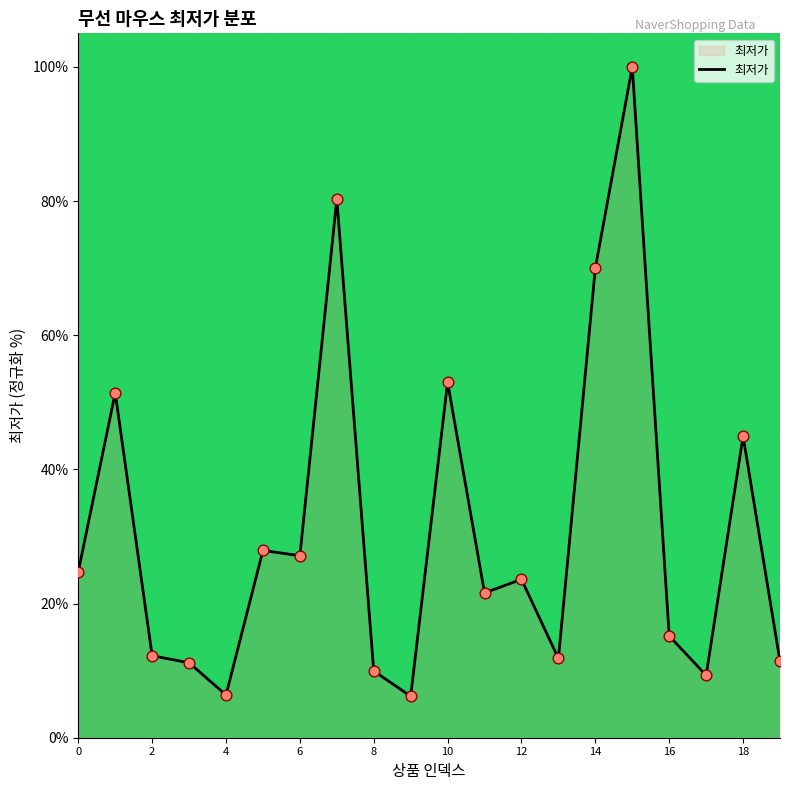

What is the difference between the maximum and minimum values?

93.8